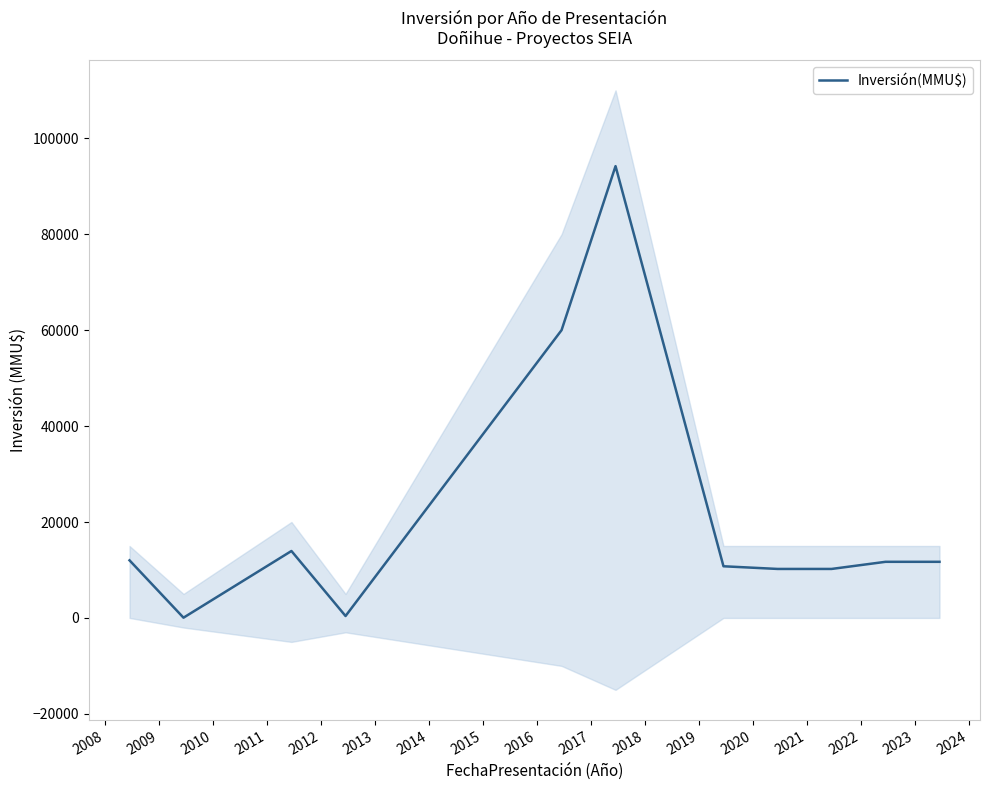

What is the highest value of the Inversión(MMU$) series?

94200